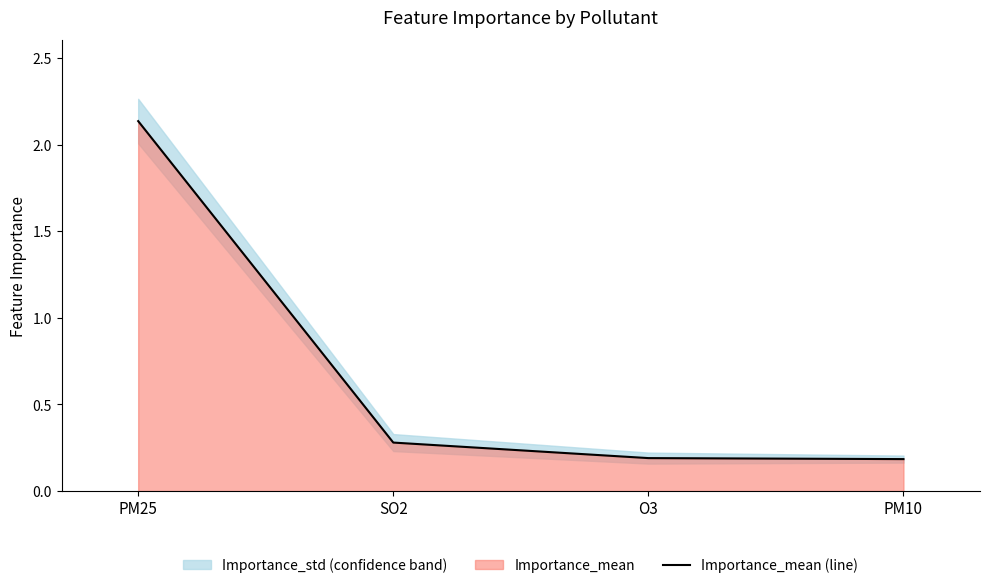

What is the change in value from PM25 to PM10?

-2.0